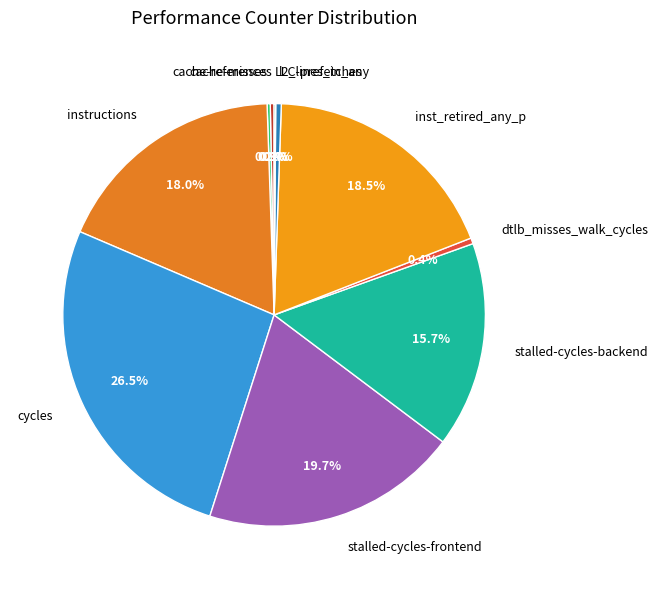

Is dtlb_misses_walk_cycles the majority of the pie?

No